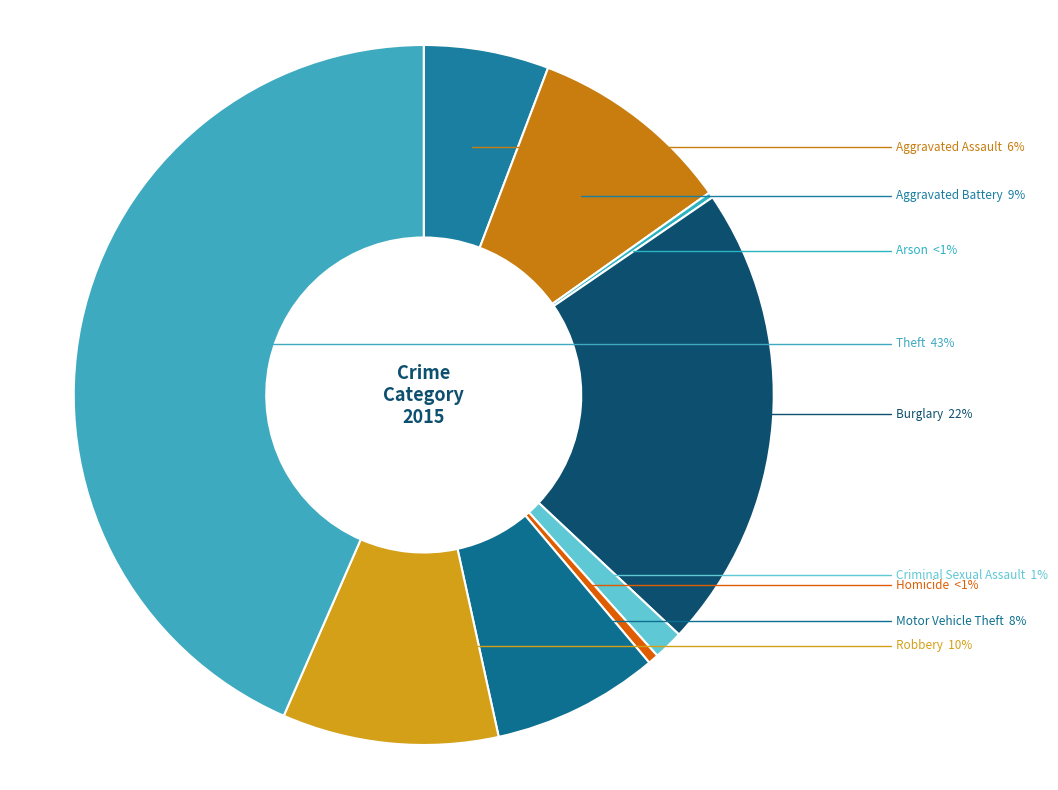

Between Robbery and Arson, which is larger?

Robbery